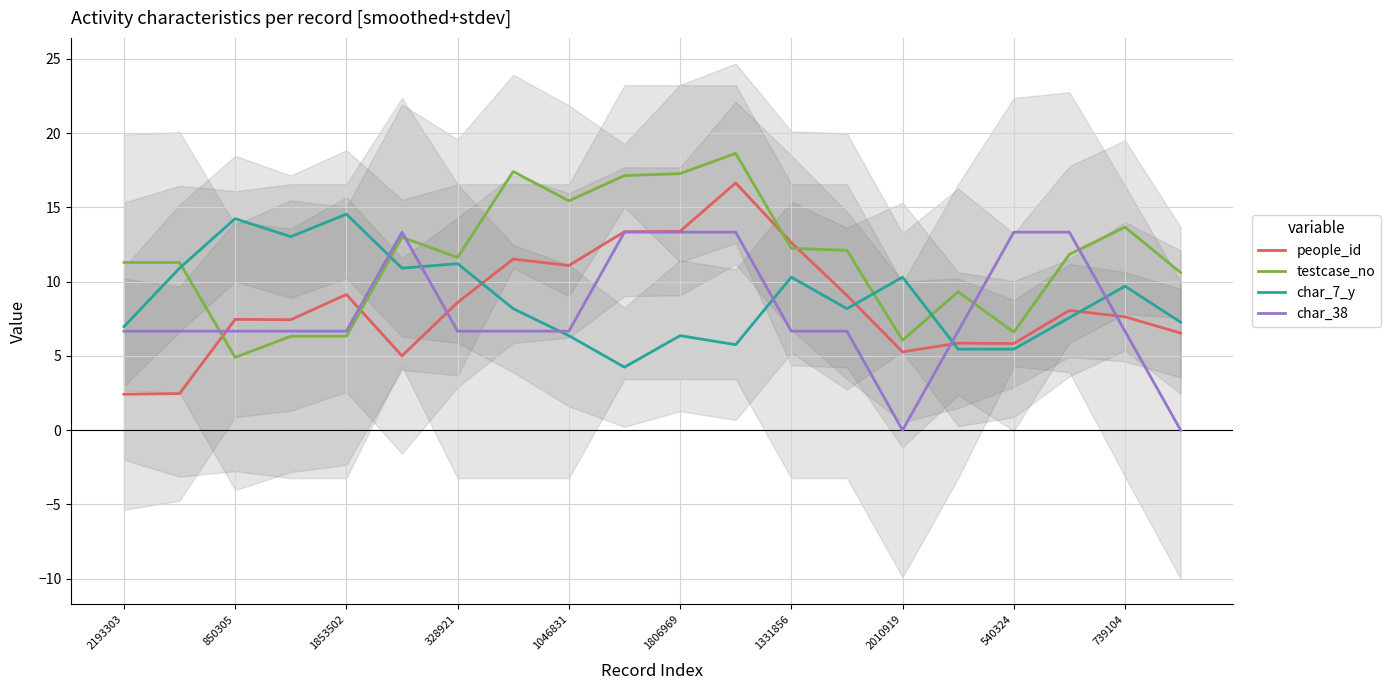

What is the lowest value of the testcase_no series?

4.9